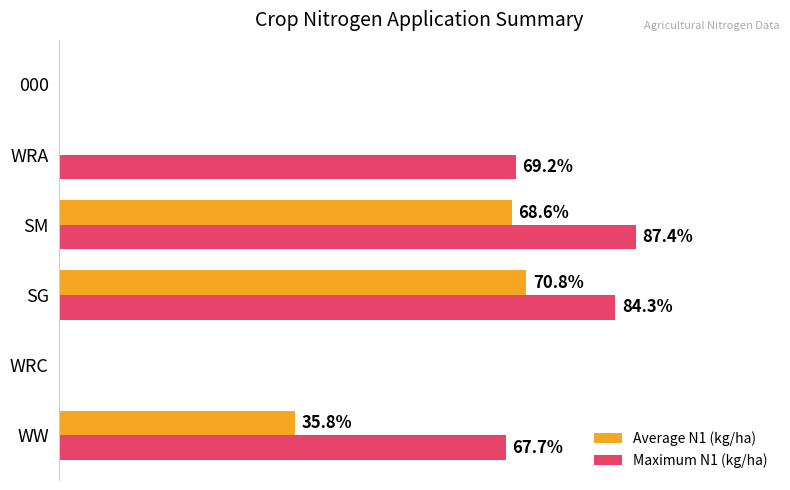

Between SG and WRA, which series saw the biggest shift?

Average N1 (kg/ha)